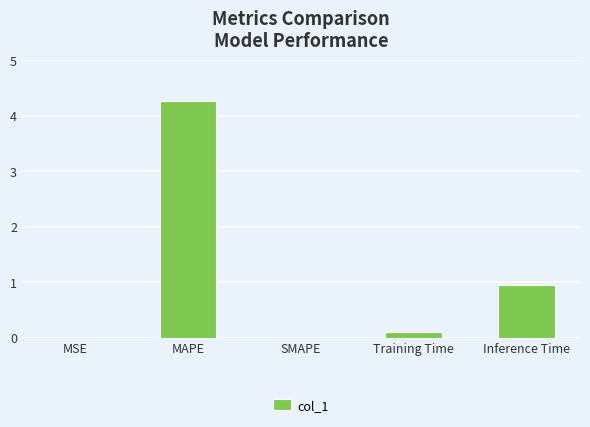

What is the difference between the values at MSE and Inference Time?

0.9